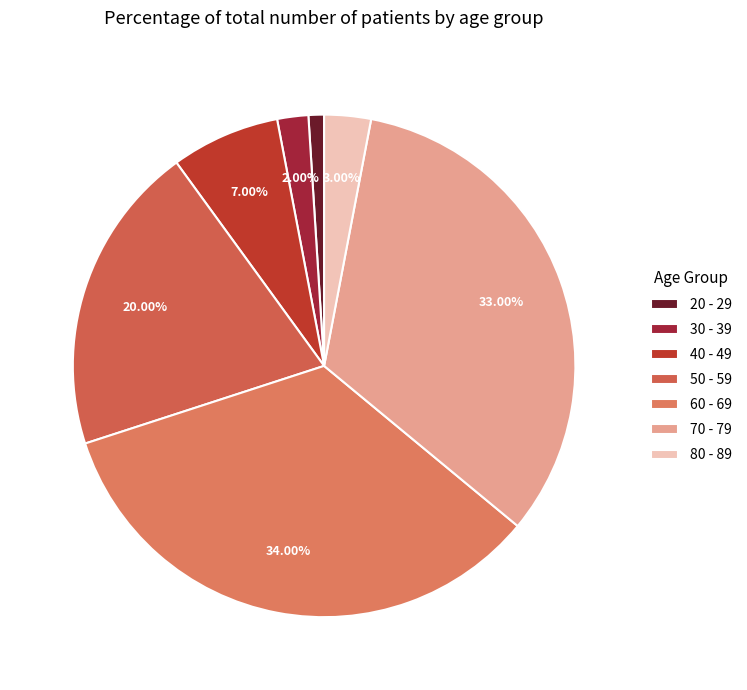

Rank the categories by value from lowest to highest.

20 - 29, 30 - 39, 80 - 89, 40 - 49, 50 - 59, 70 - 79, 60 - 69